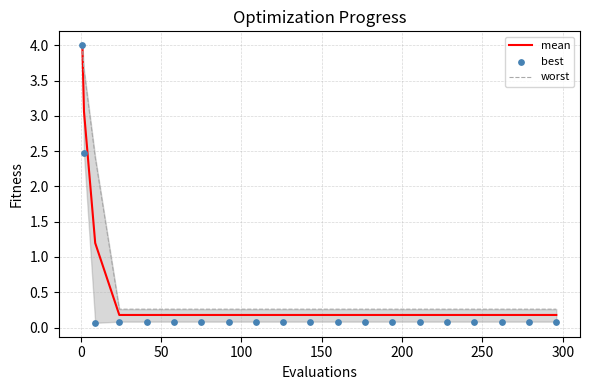

What are all the series names shown in the legend?

mean, worst, best